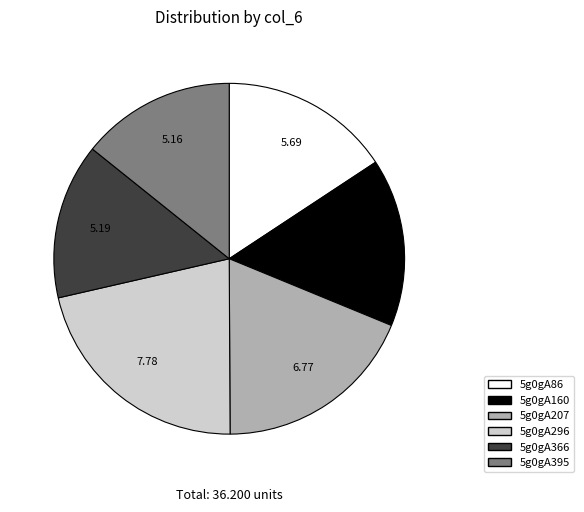

The 5g0gA366 slice represents 3% of the pie. True or false?

False